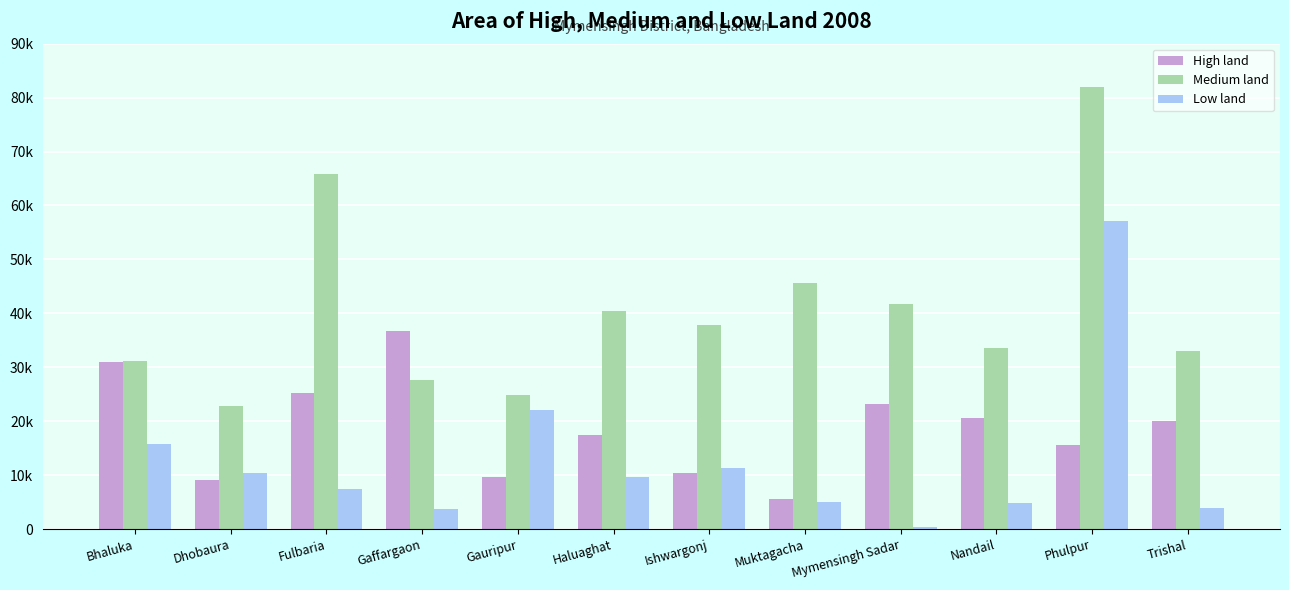

What are all the series names shown in the legend?

High land, Medium land, Low land